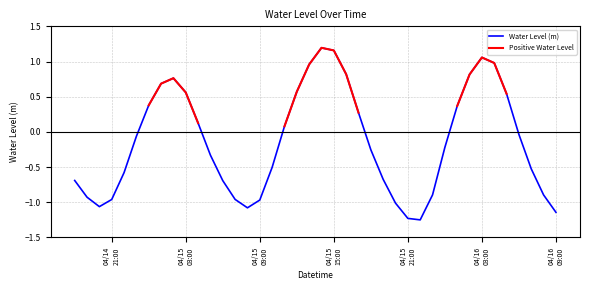

Which series has the widest spread of values?

Water Level (m)